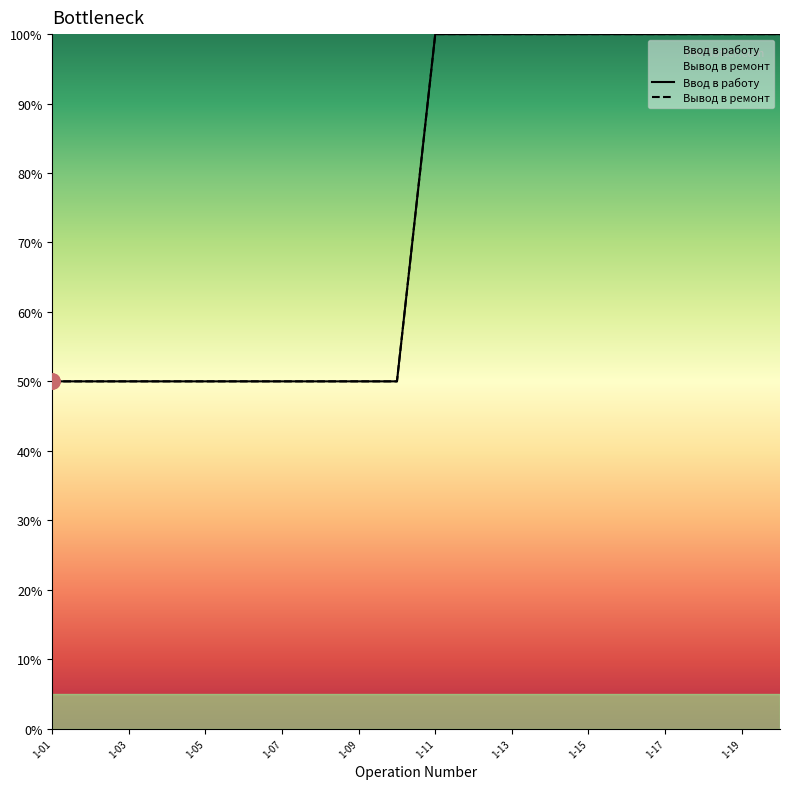

At which category is the sum across all series the highest?

1-11